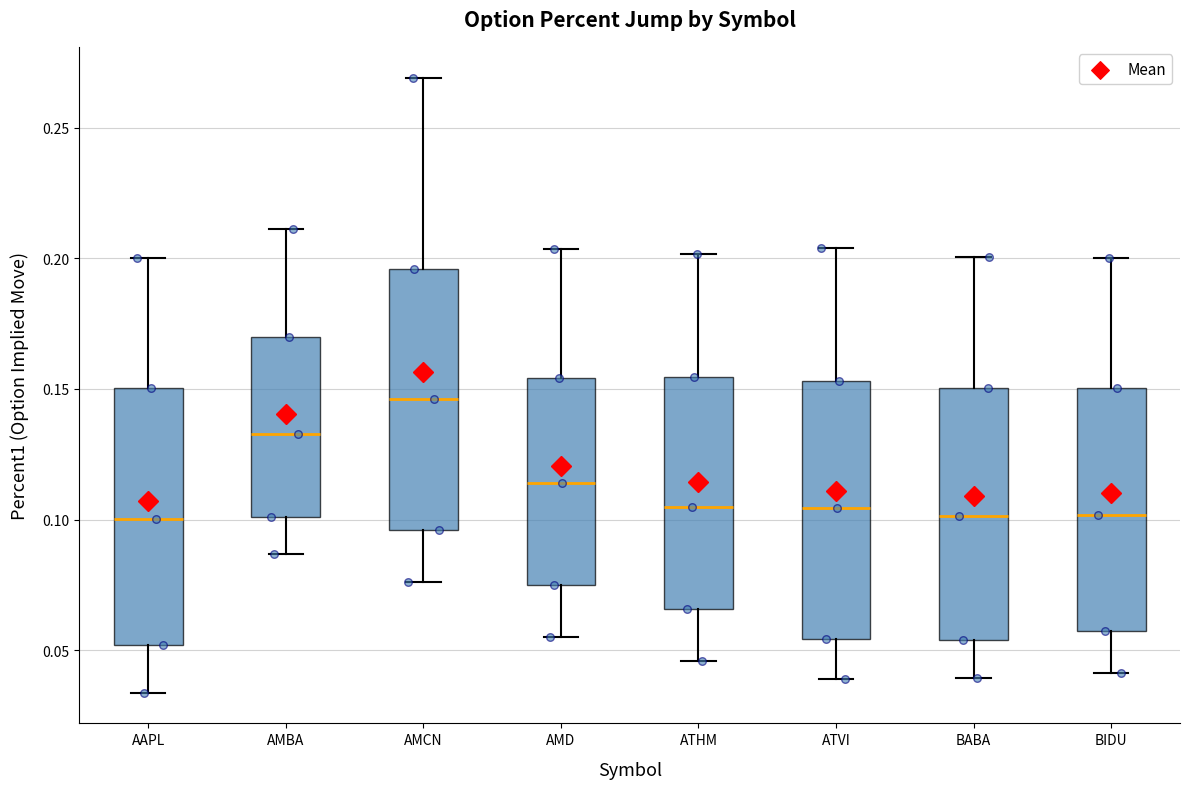

Which box has the highest median line?

AMCN